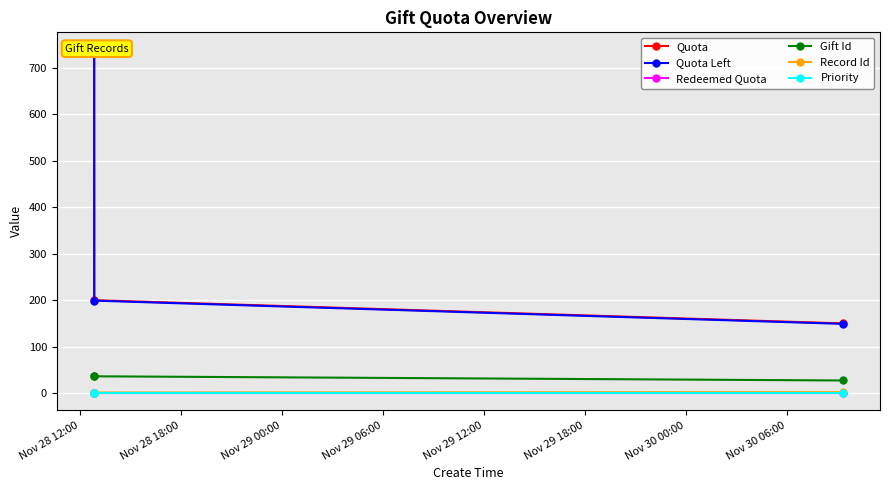

What is the minimum value for Gift Id?

27